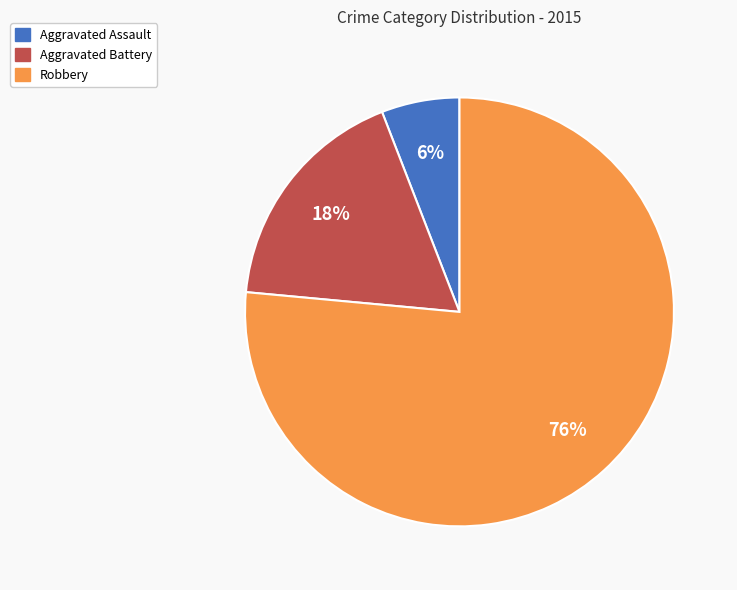

Which has a higher value, Aggravated Assault or Aggravated Battery?

Aggravated Battery